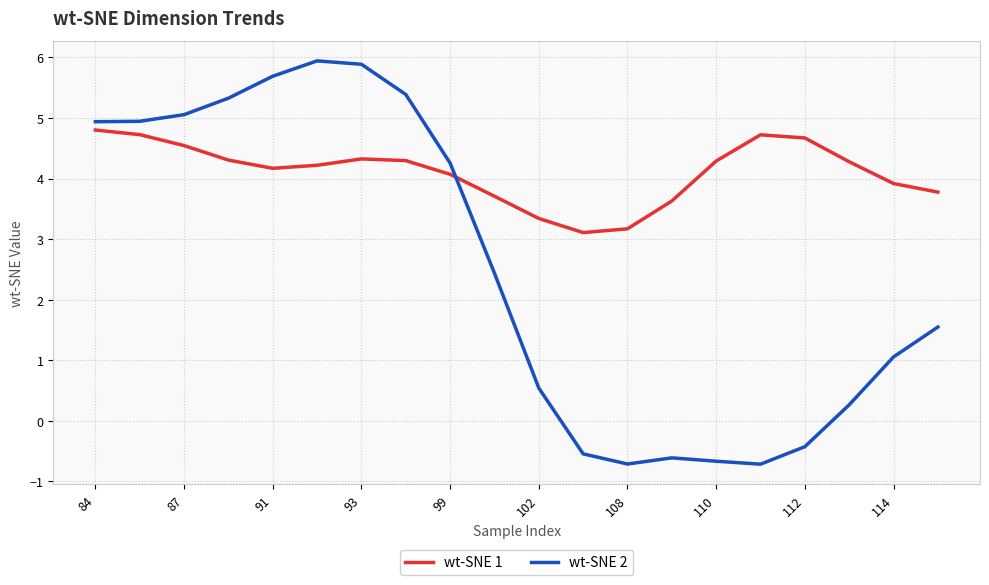

True or false: wt-SNE 1 and wt-SNE 2 cross at least once.

True